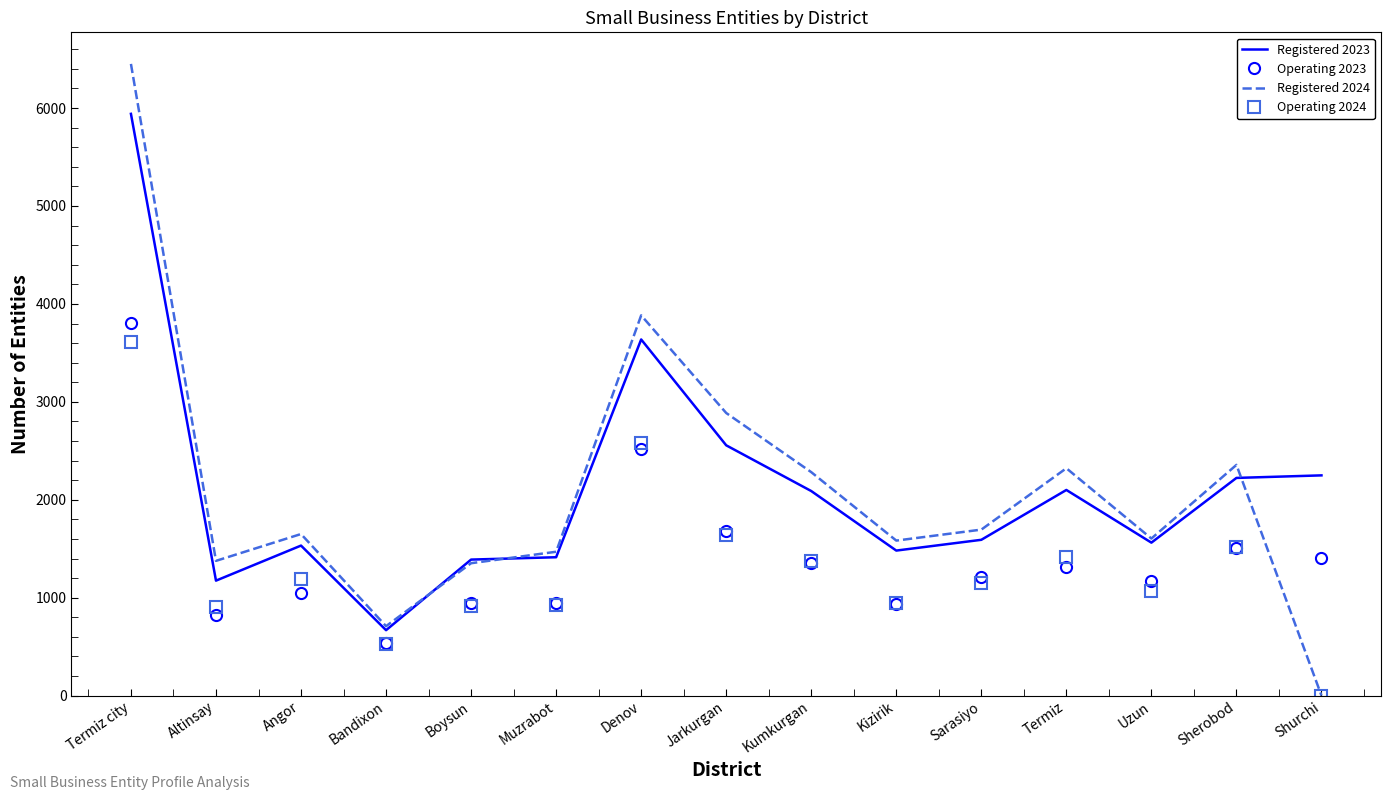

After their last crossing, which series has the higher values: Operating 2023 or Registered 2024?

Operating 2023